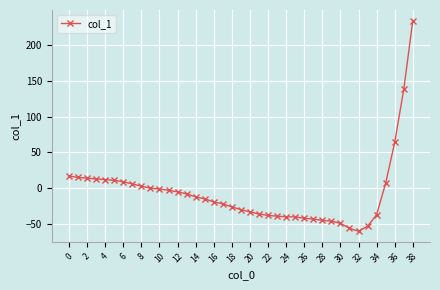

What is the difference between the maximum and minimum values?

294